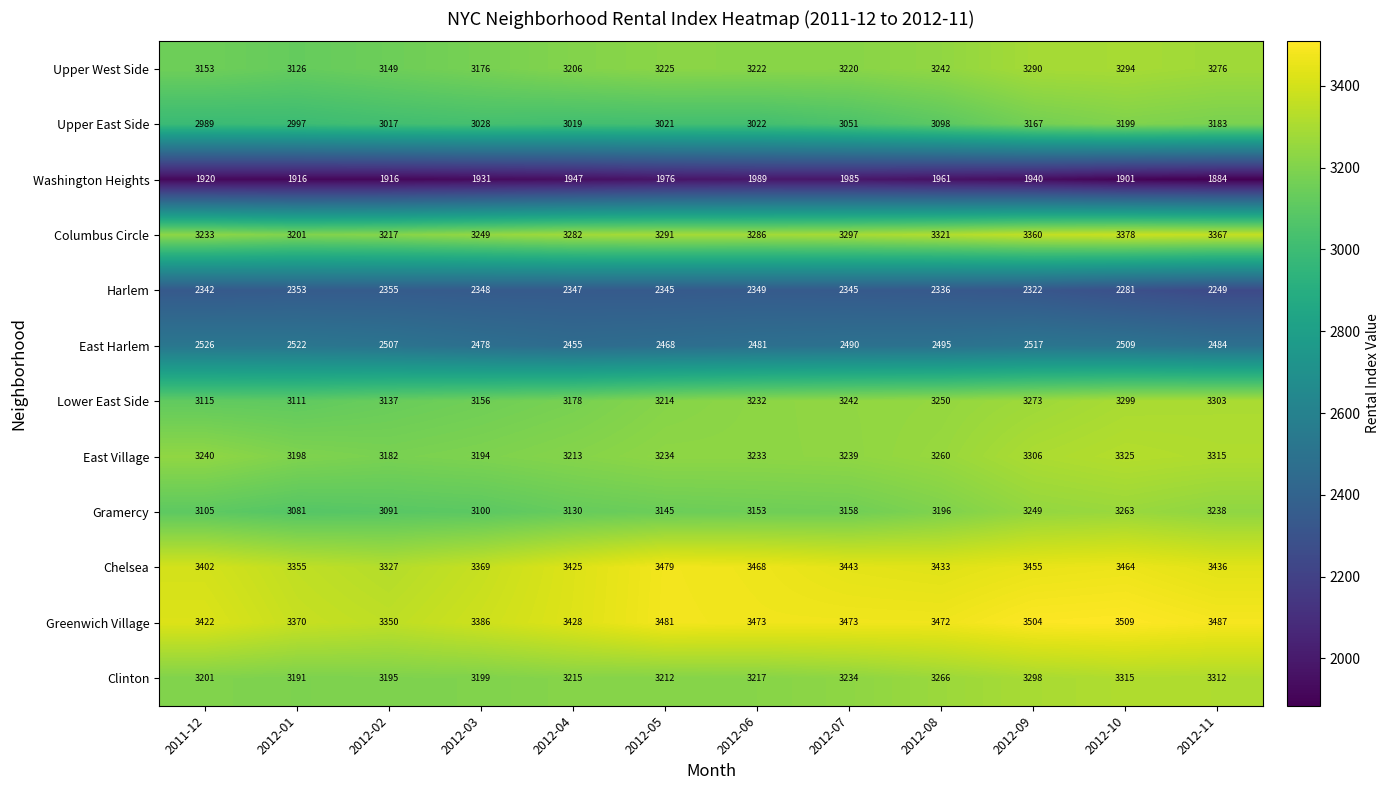

What is the total value across all series at 2012-04?

35845